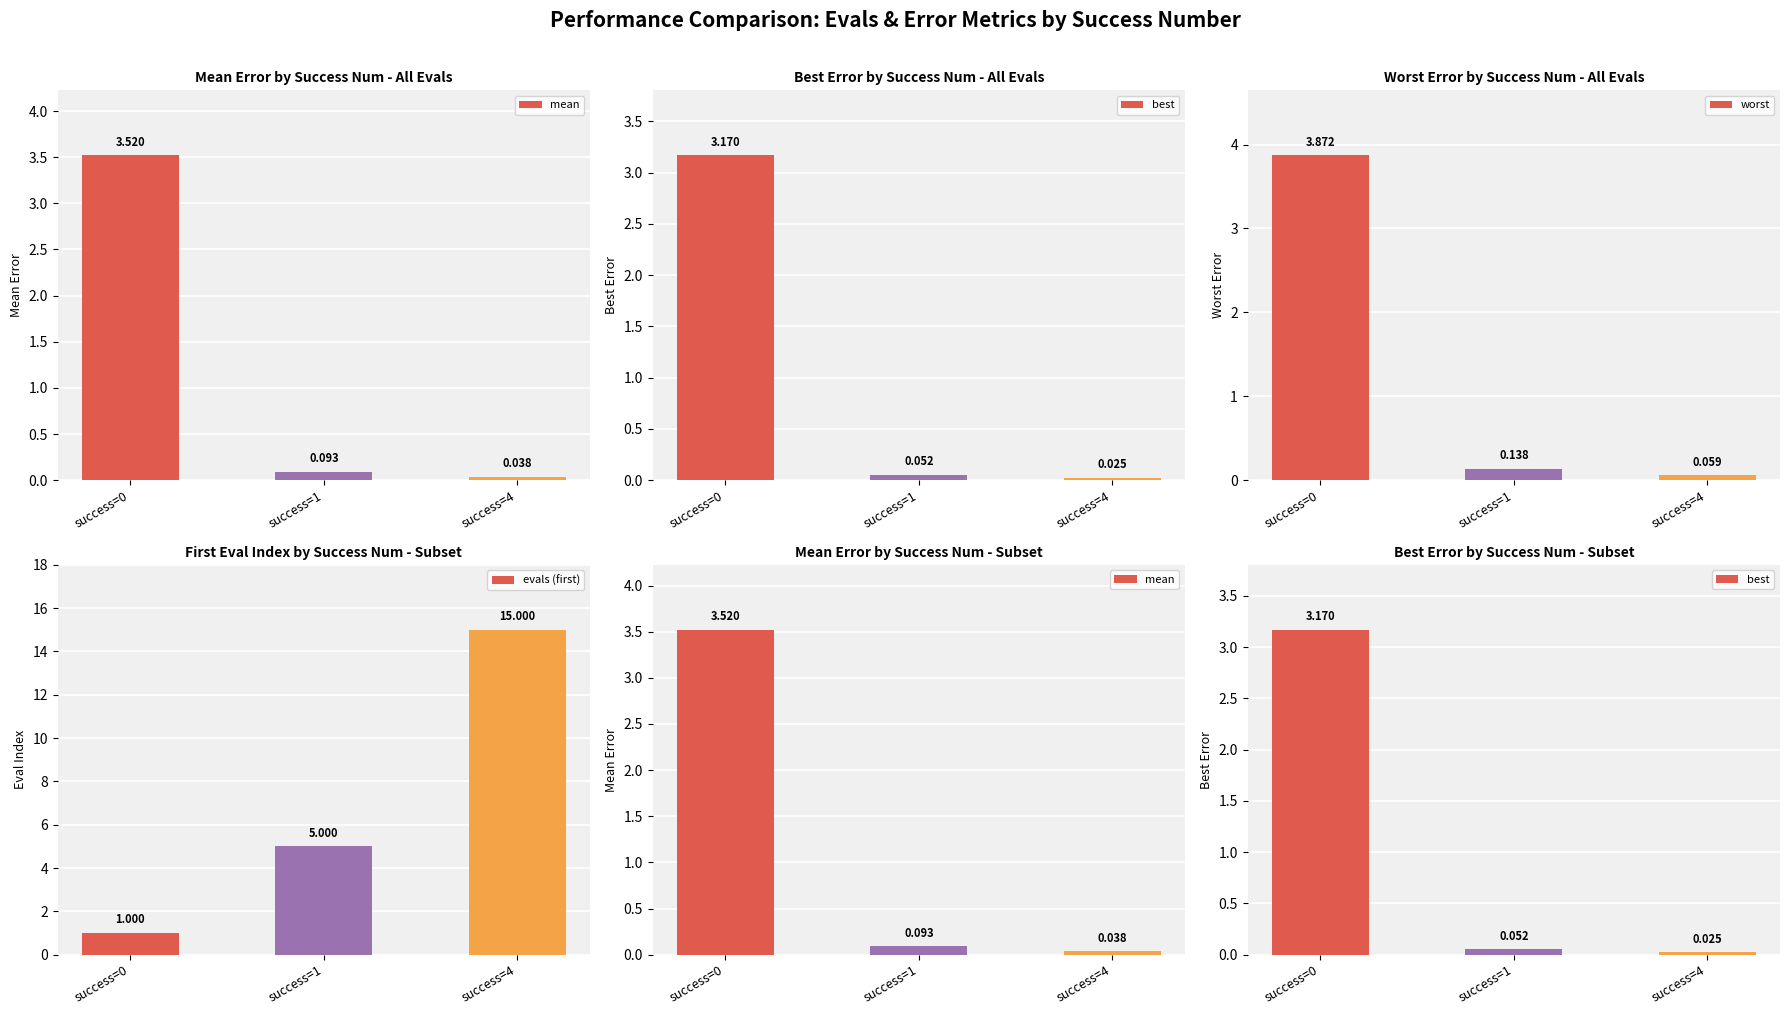

What are all the series names shown in the legend?

mean, best, worst, evals (first)